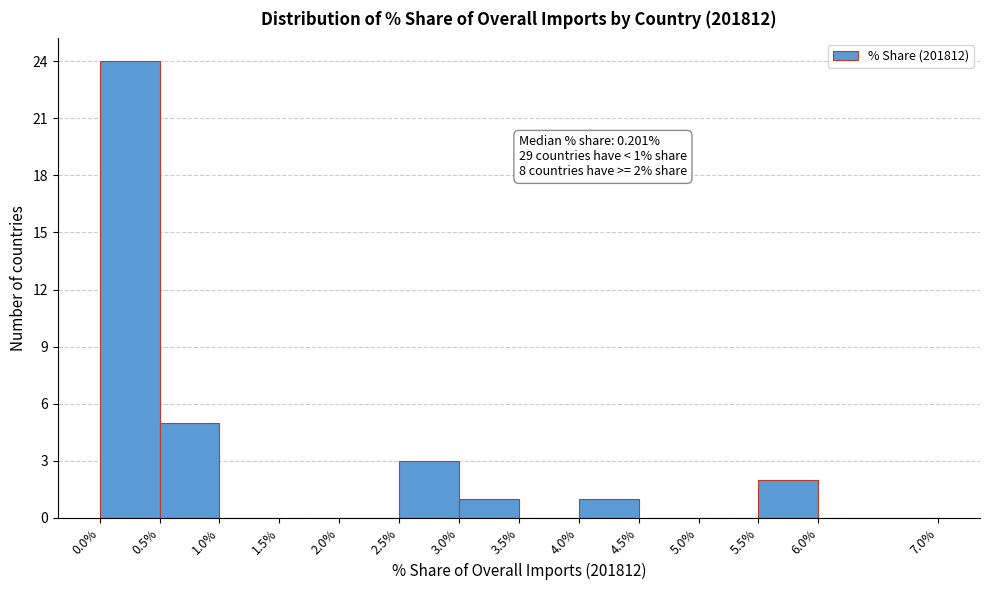

Over which range of the x-axis is the bar tallest?

0.0% to 0.5%